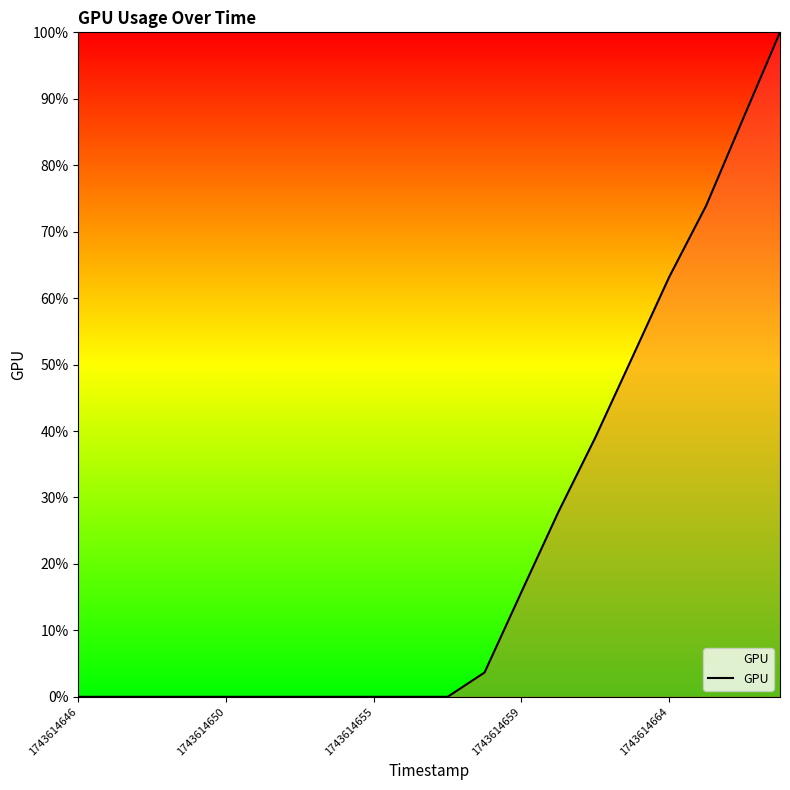

Reading left to right, list all the values displayed in this chart.

0.0	0.0	0.0	0.0	0.0	0.0	0.0	0.0	0.0	0.0	0.0	3.7	15.8	27.8	39.0	51.1	63.2	73.9	87.0	100.0